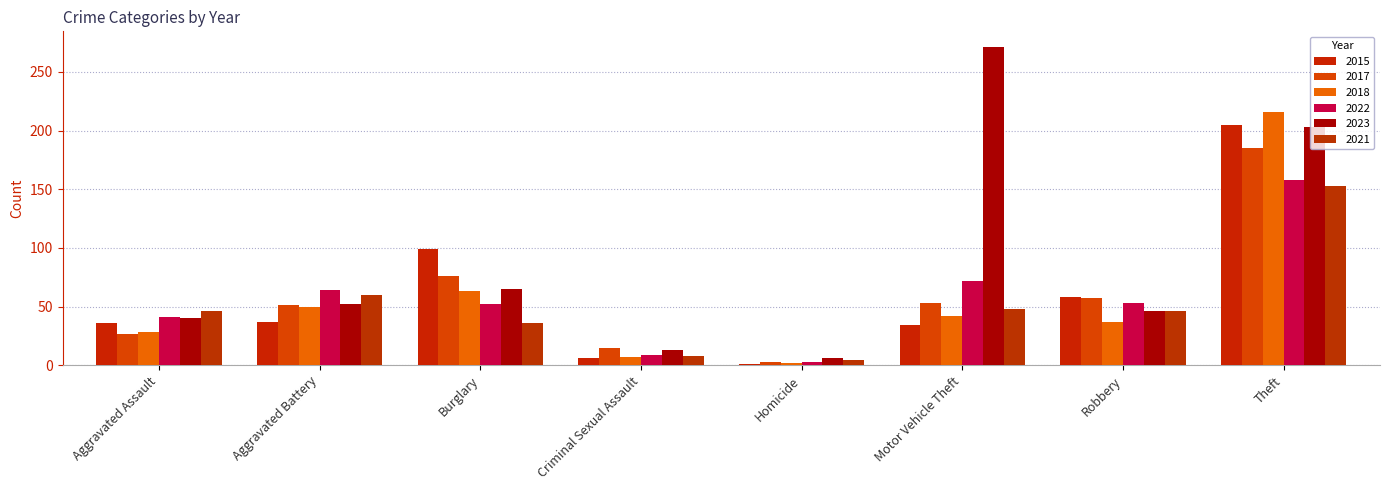

The 2018 series shows 50 at Aggravated Battery. True or false?

True